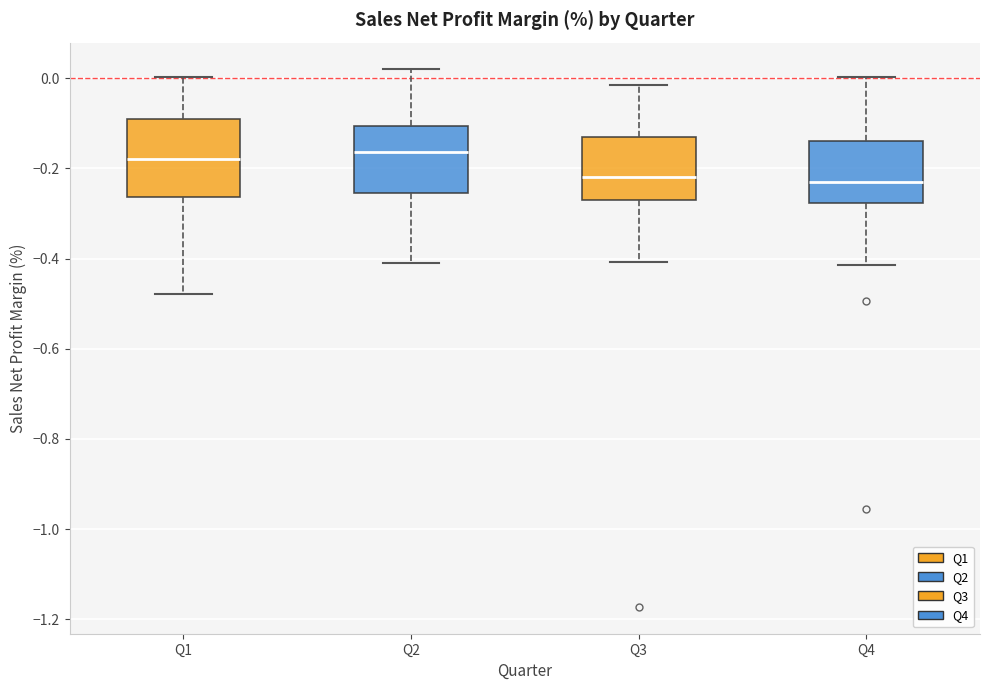

Where does the upper whisker of the box for Q3 end on the y-axis? The values are not printed on the chart, so give them approximately, as read against the axis.

-0.02